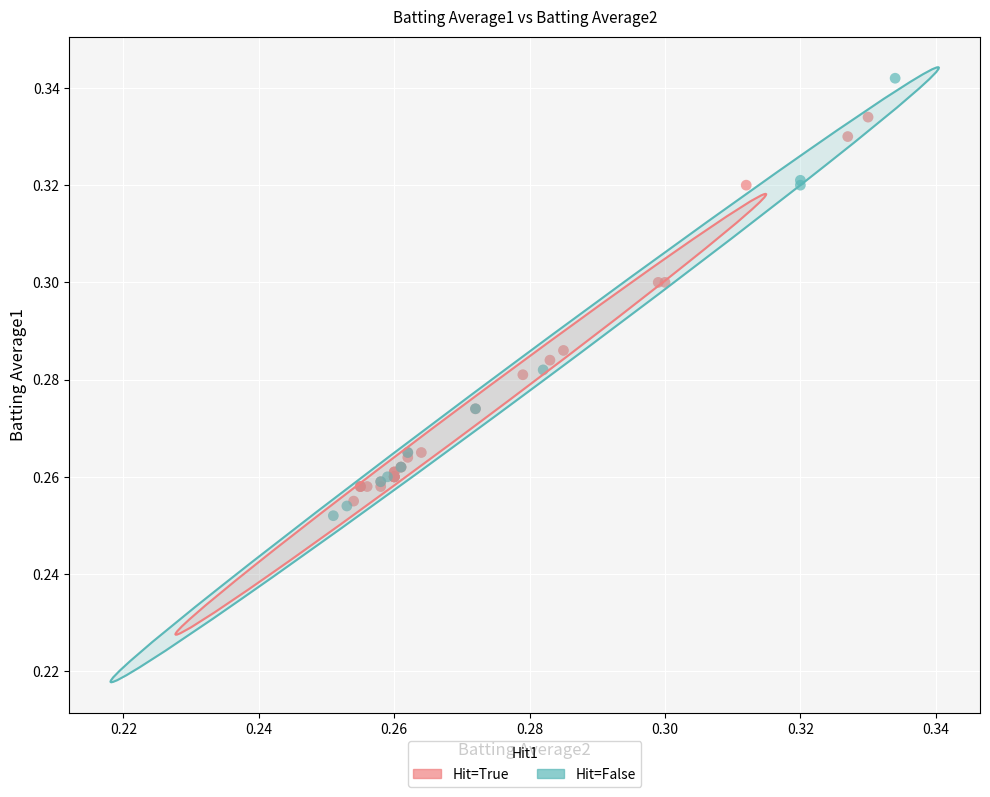

Which series reaches the maximum Y coordinate?

Hit=False